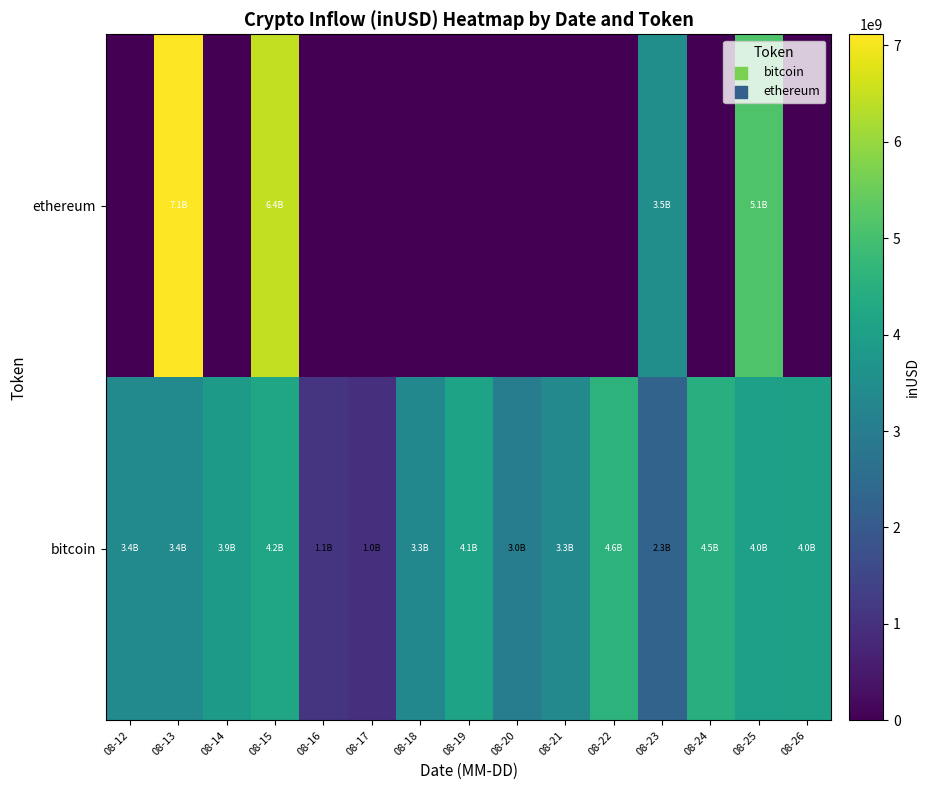

What is the maximum value shown in the chart?

7112331831.6